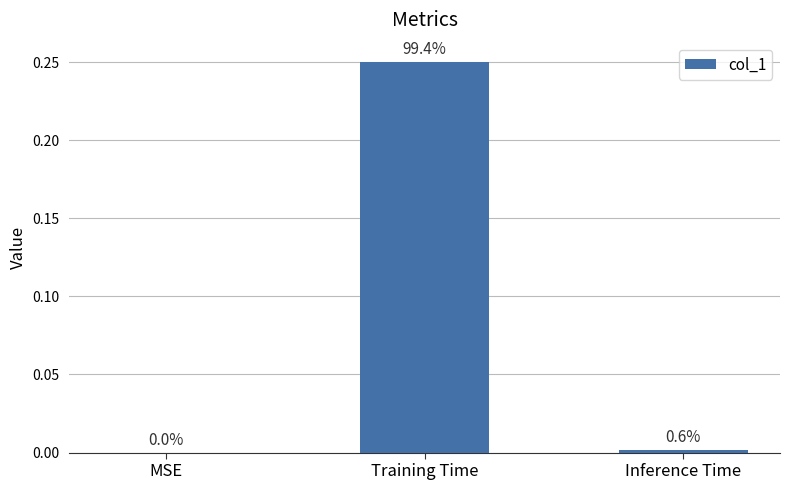

How many series are shown in this chart?

1